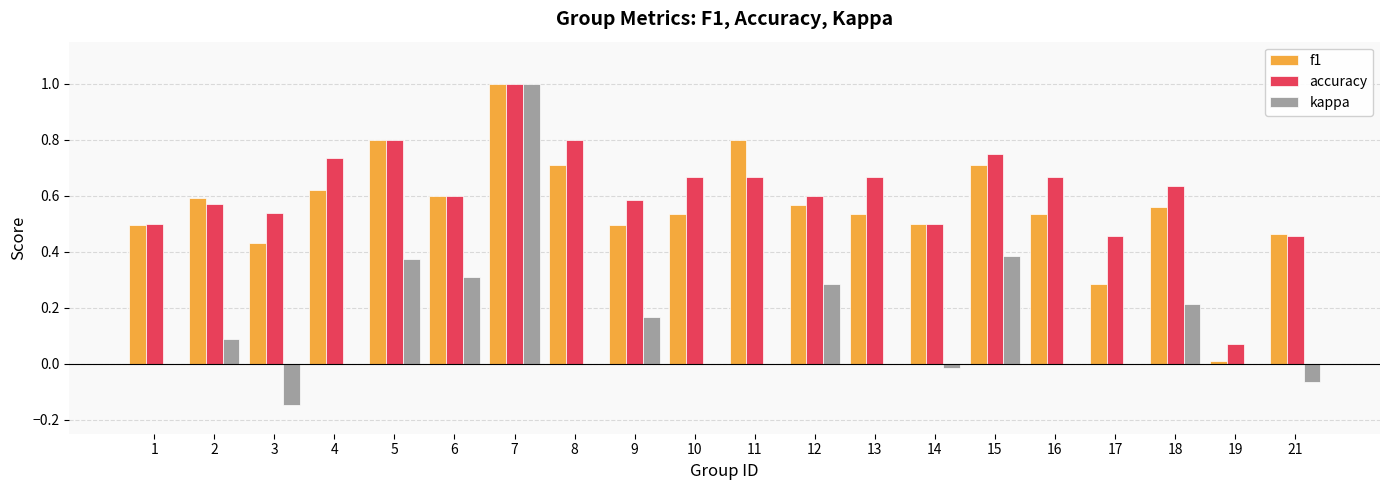

The accuracy series shows 0.6 at 12. True or false?

True